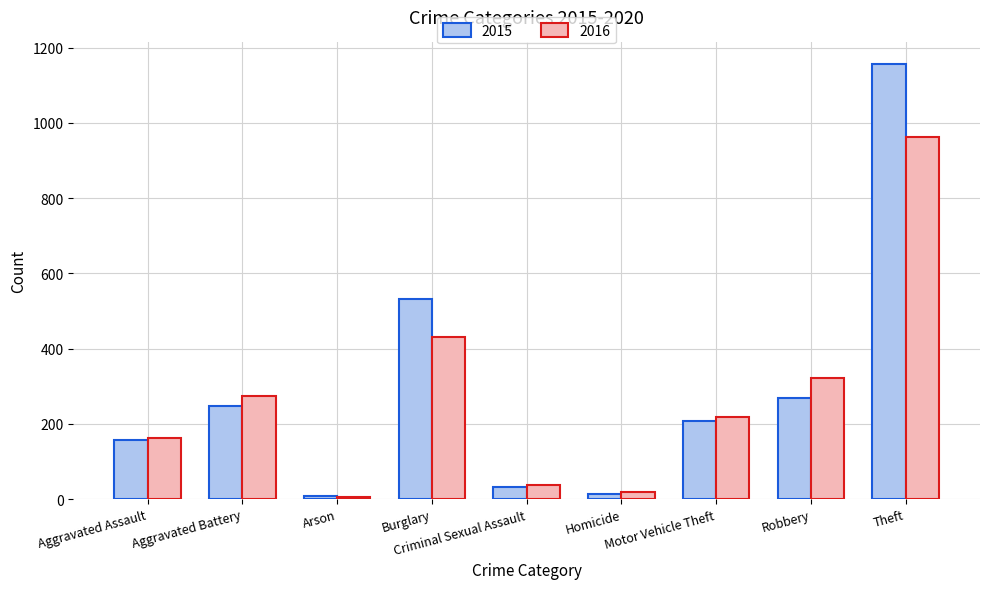

What is the minimum value shown in the chart?

6